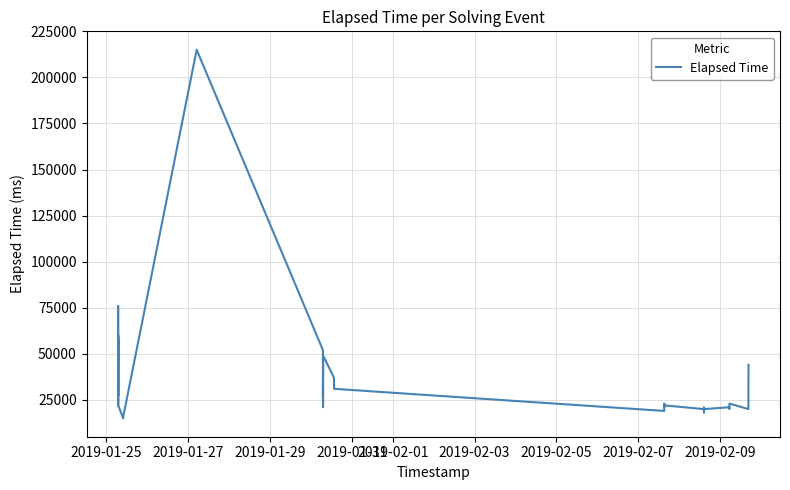

What is the smallest value displayed?

15000